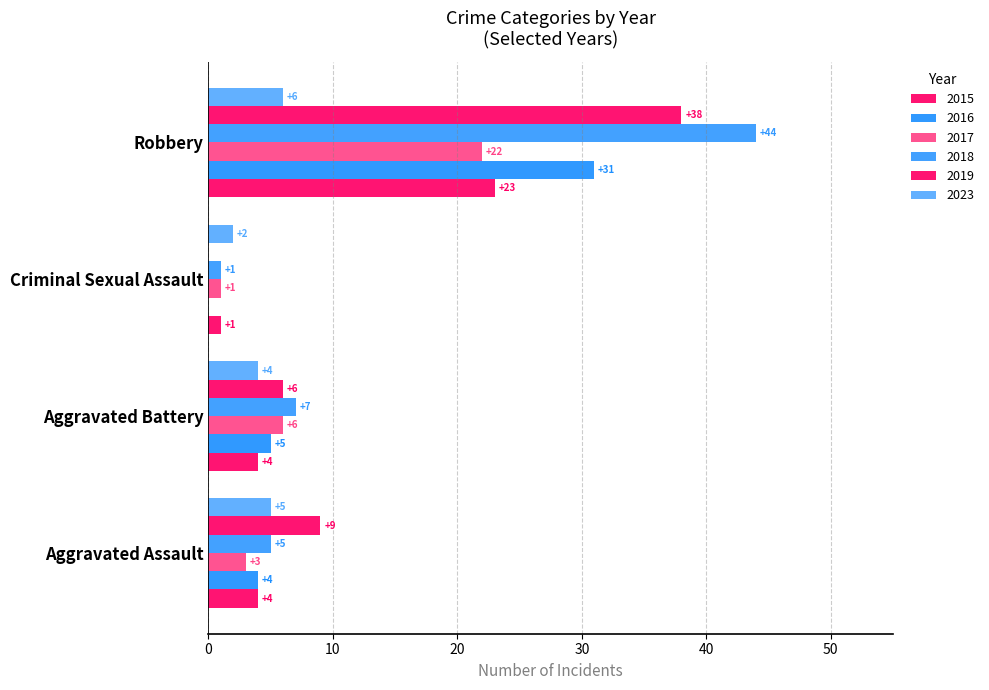

How many positive values does the 2019 series have?

3